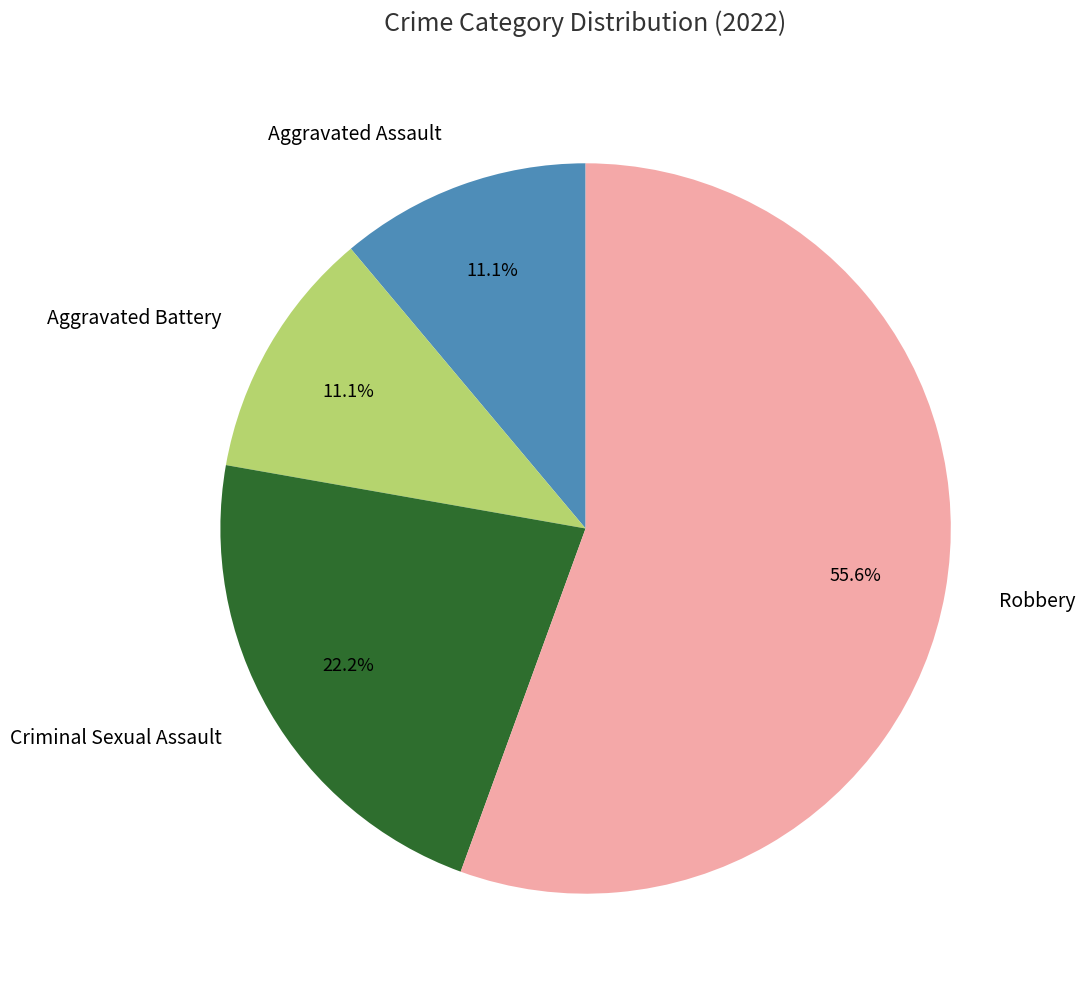

Between Aggravated Battery and Criminal Sexual Assault, which is larger?

Criminal Sexual Assault